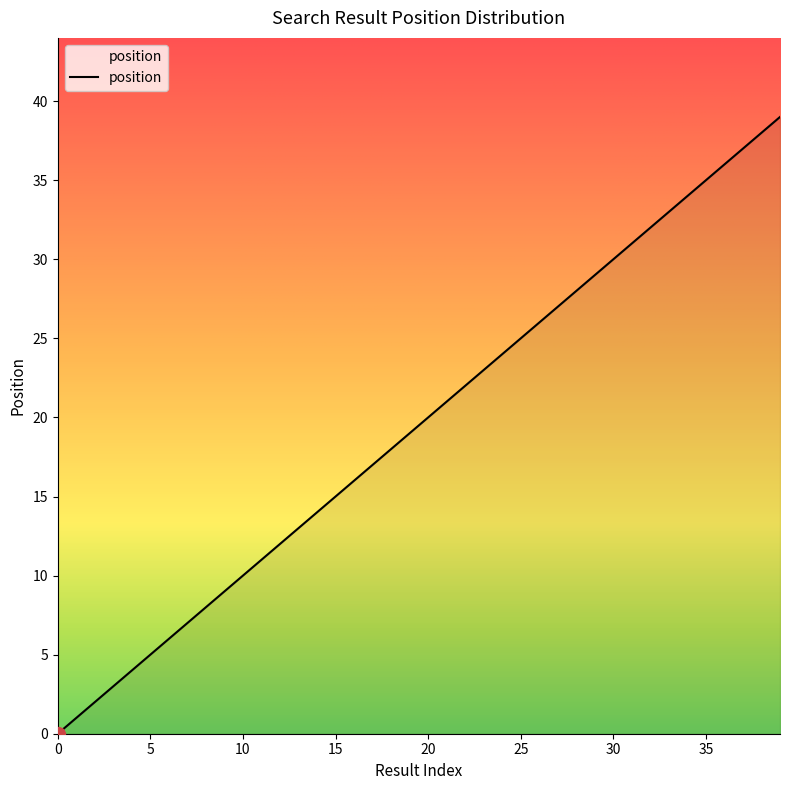

What is the maximum value shown in the chart?

39